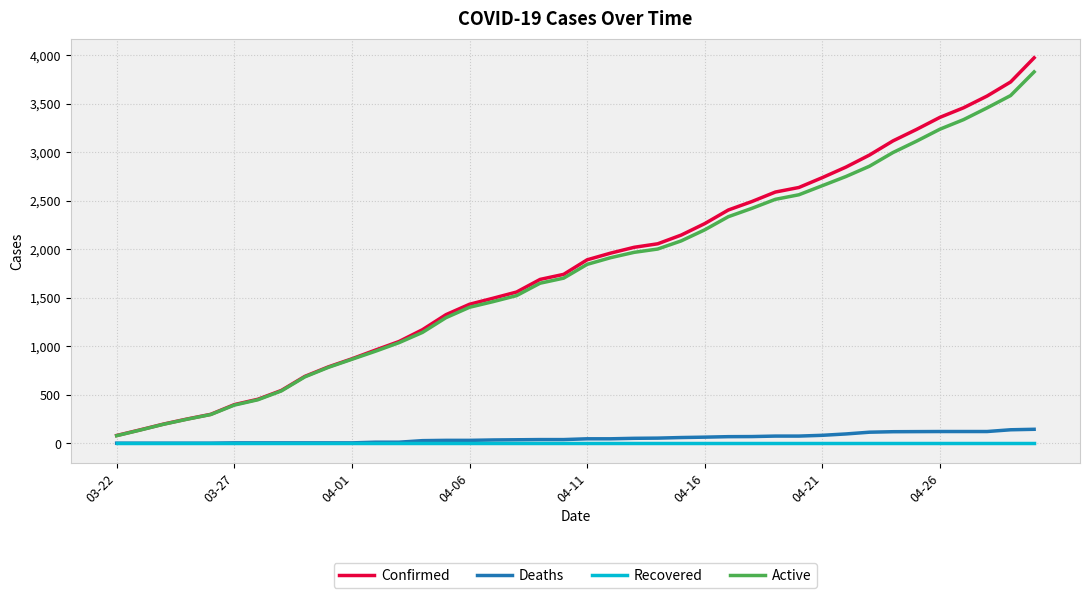

What is the maximum value for Confirmed?

3972